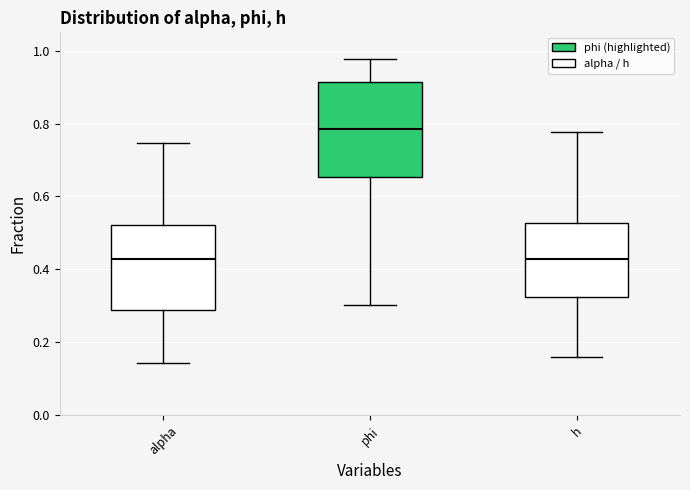

Comparing the boxes themselves (not the whiskers), which one is the tallest?

phi